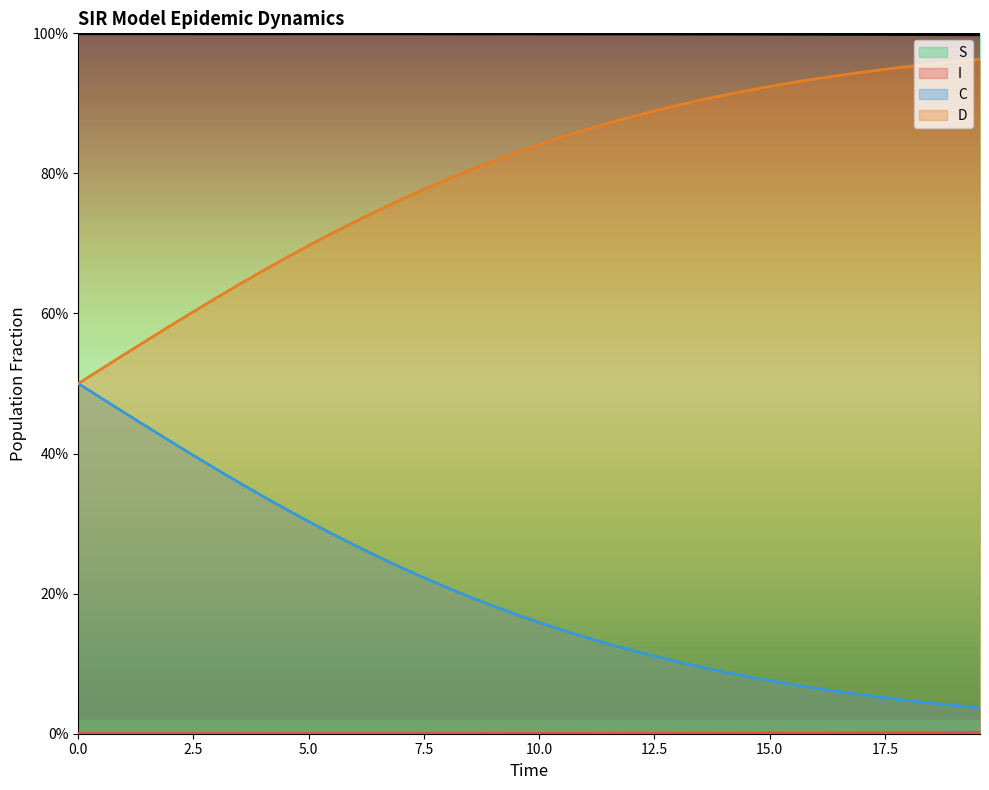

True or false: D and C intersect in this chart.

False